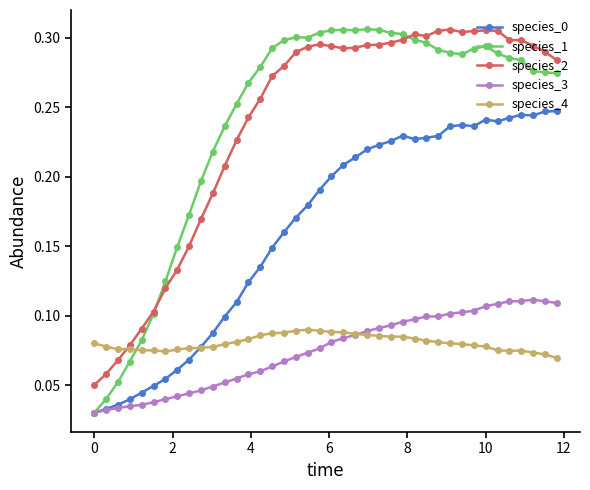

Which series has the widest spread of values?

species_1